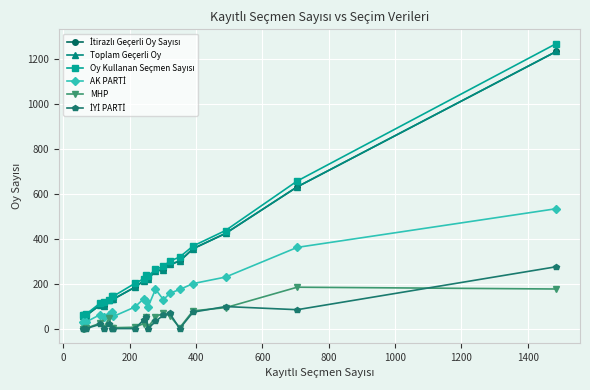

True or false: İtirazlı Geçerli Oy Sayısı and Oy Kullanan Seçmen Sayısı cross at least once.

False